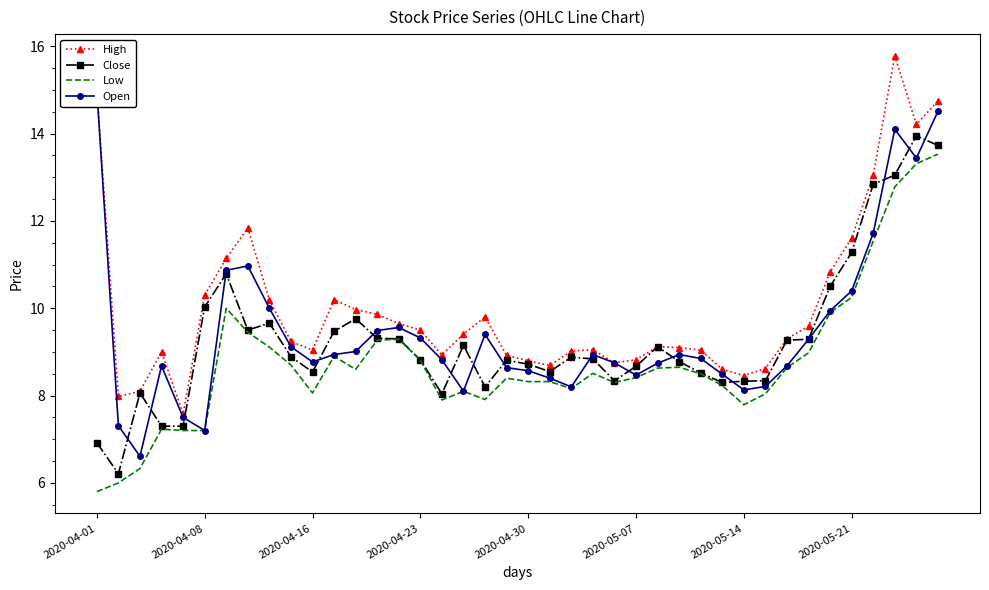

How many series are shown in this chart?

4